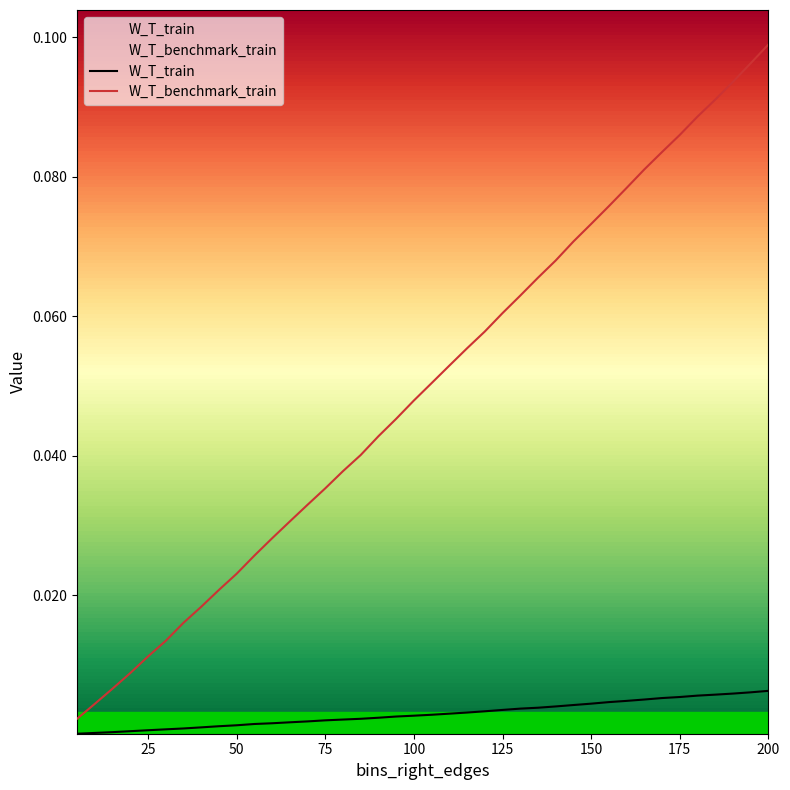

What is the maximum value for W_T_benchmark_train?

0.1